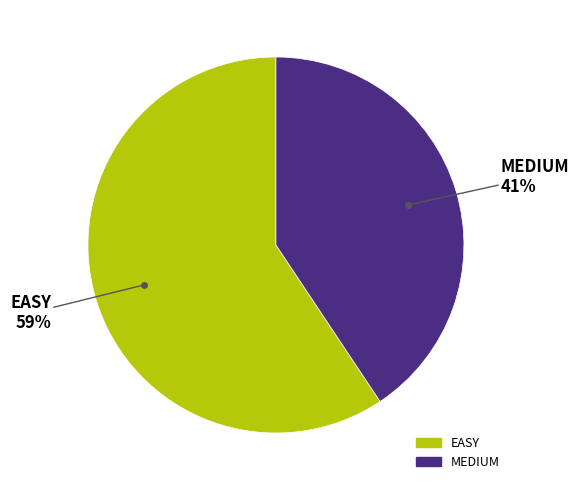

How many slices are in this pie chart?

2